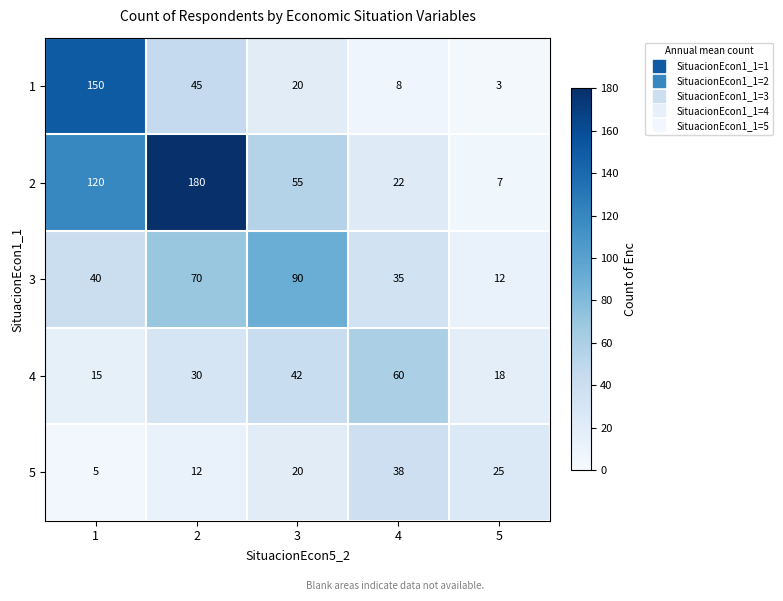

What is the difference between the maximum and minimum values in the 4 series?

45